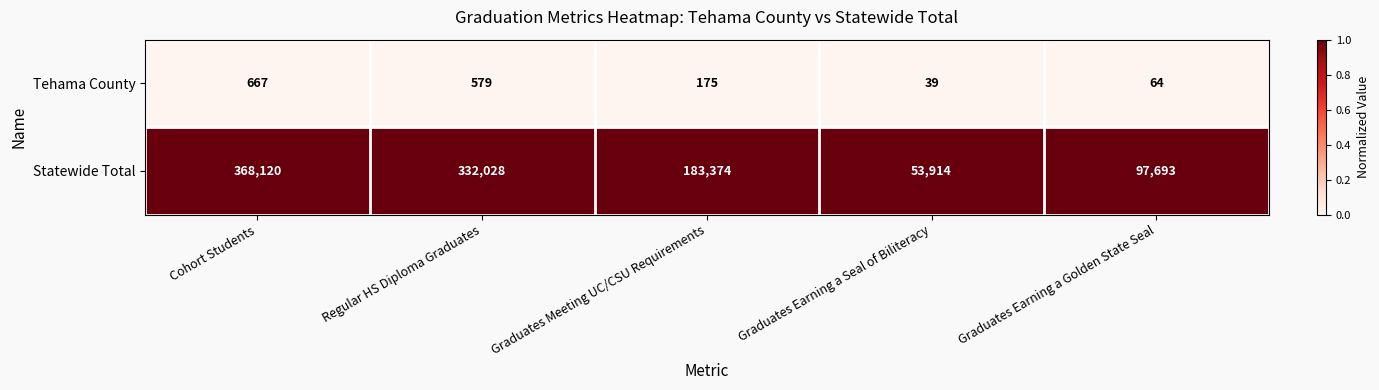

The value of Statewide Total at Graduates Meeting UC/CSU Requirements is 183374. True or false?

True